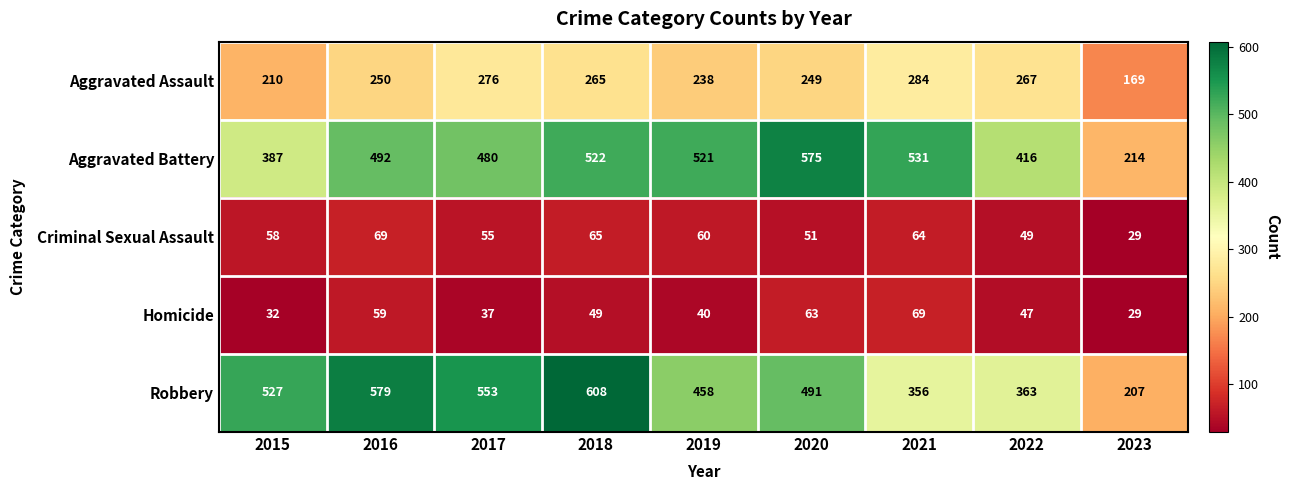

What is the minimum value shown in the chart?

29